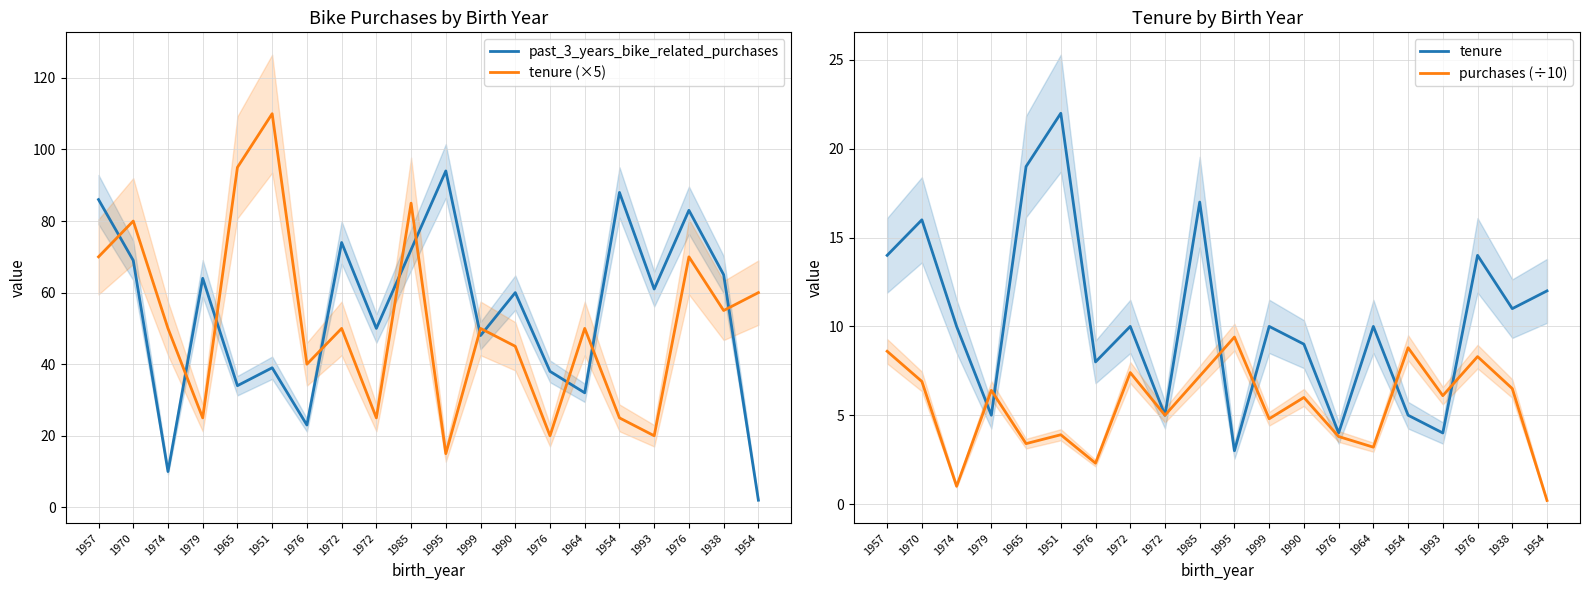

Is it true that tenure (×5) equals 25.0 at 1972?

True